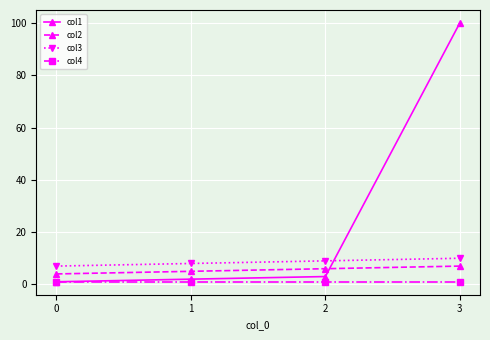

Reading left to right, list all the values displayed in this chart.

col1: 0=1	1=2	2=3	3=100
col2: 0=4	1=5	2=6	3=7
col3: 0=7	1=8	2=9	3=10
col4: 0=1	1=1	2=1	3=1